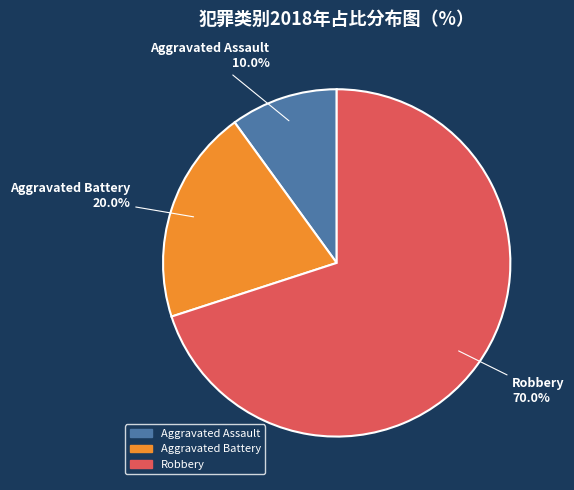

Count the number of slices in the pie.

3